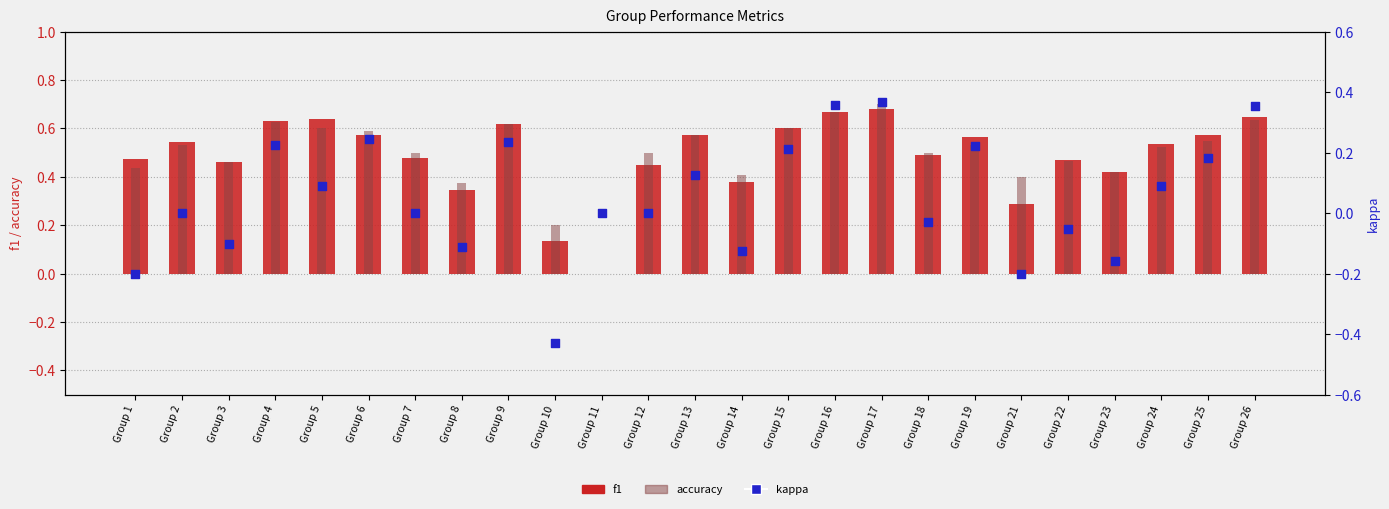

Which series has the largest total across all categories?

accuracy